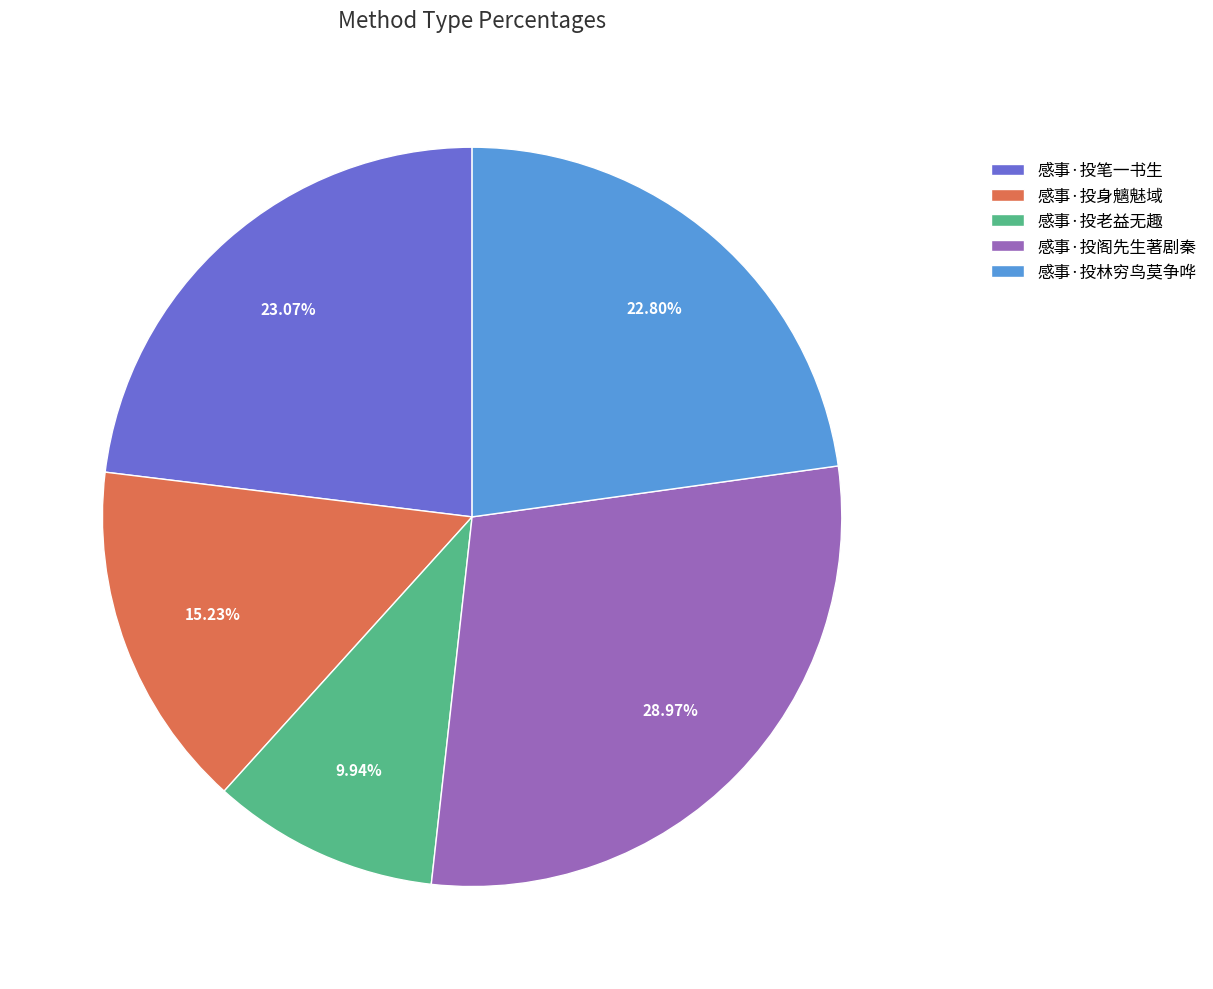

Count the number of slices in the pie.

5